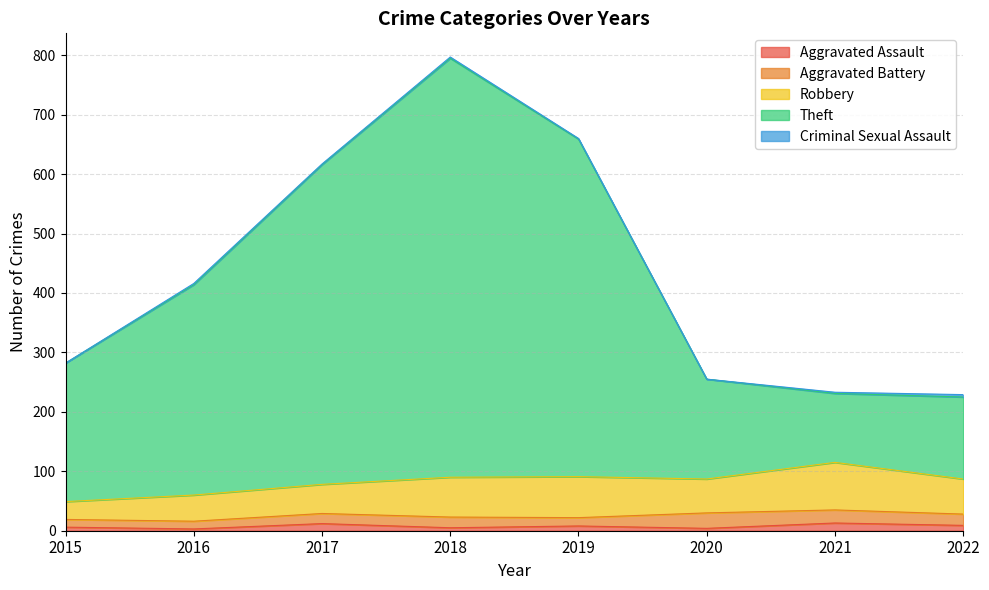

Reading right to left, extract all data points from this chart.

Aggravated Assault: 9	13	4	8	5	12	3	6
Aggravated Battery: 19	22	26	14	18	17	13	13
Robbery: 59	80	57	69	67	49	44	30
Theft: 138	116	168	568	705	538	354	233
Criminal Sexual Assault: 4	2	0	1	2	1	2	0